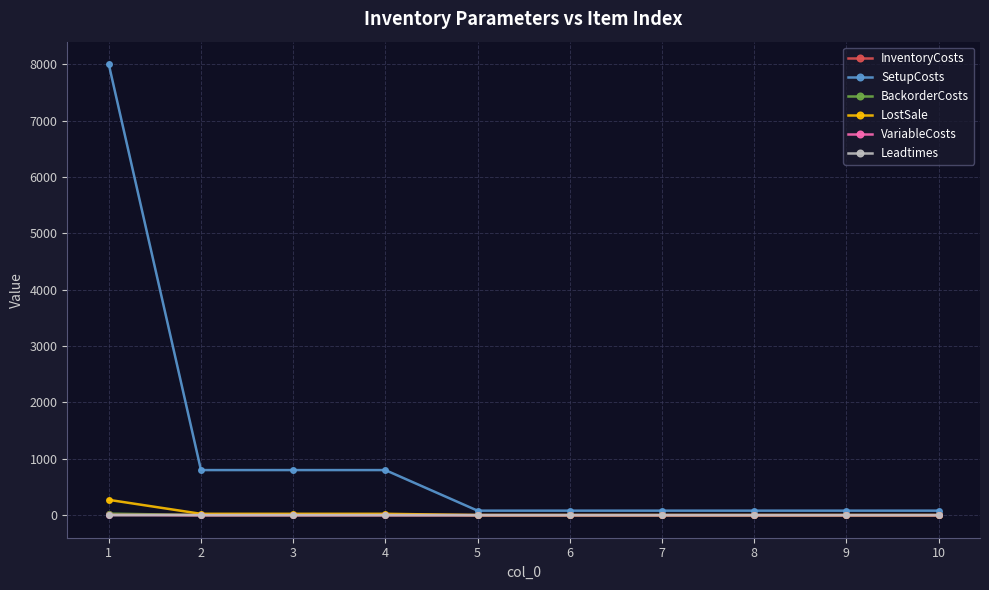

Which series has the largest total across all categories?

SetupCosts